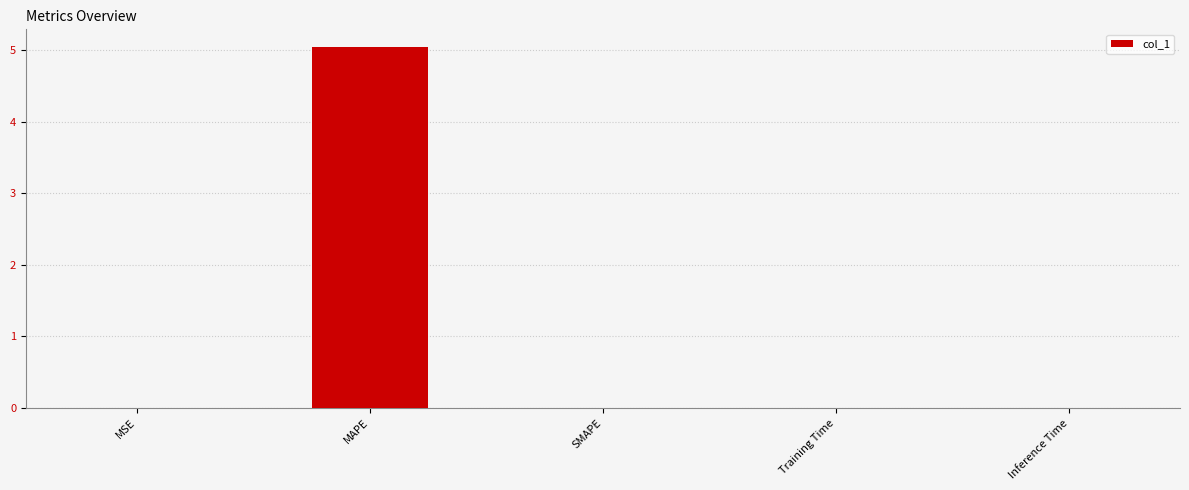

At which category does the chart reach its peak across all series?

MAPE